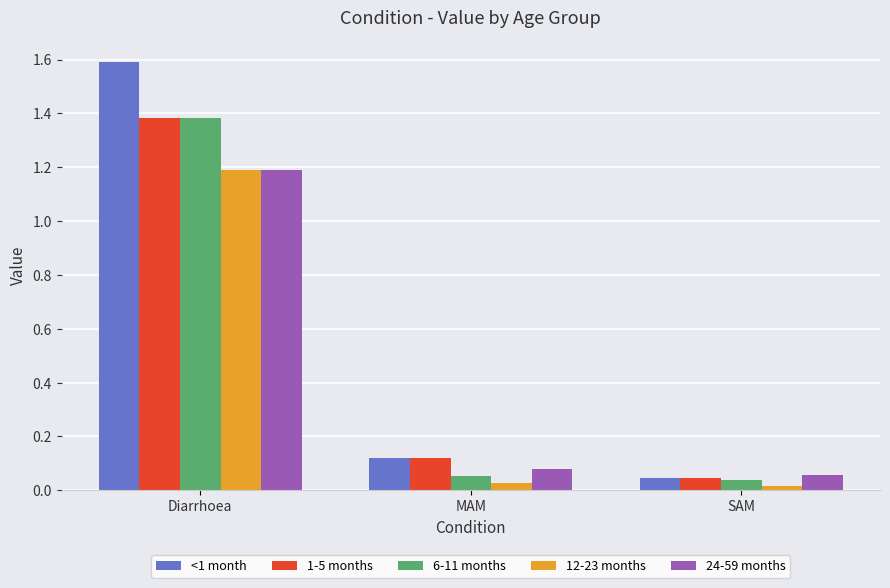

How many distinct data groups are displayed?

5